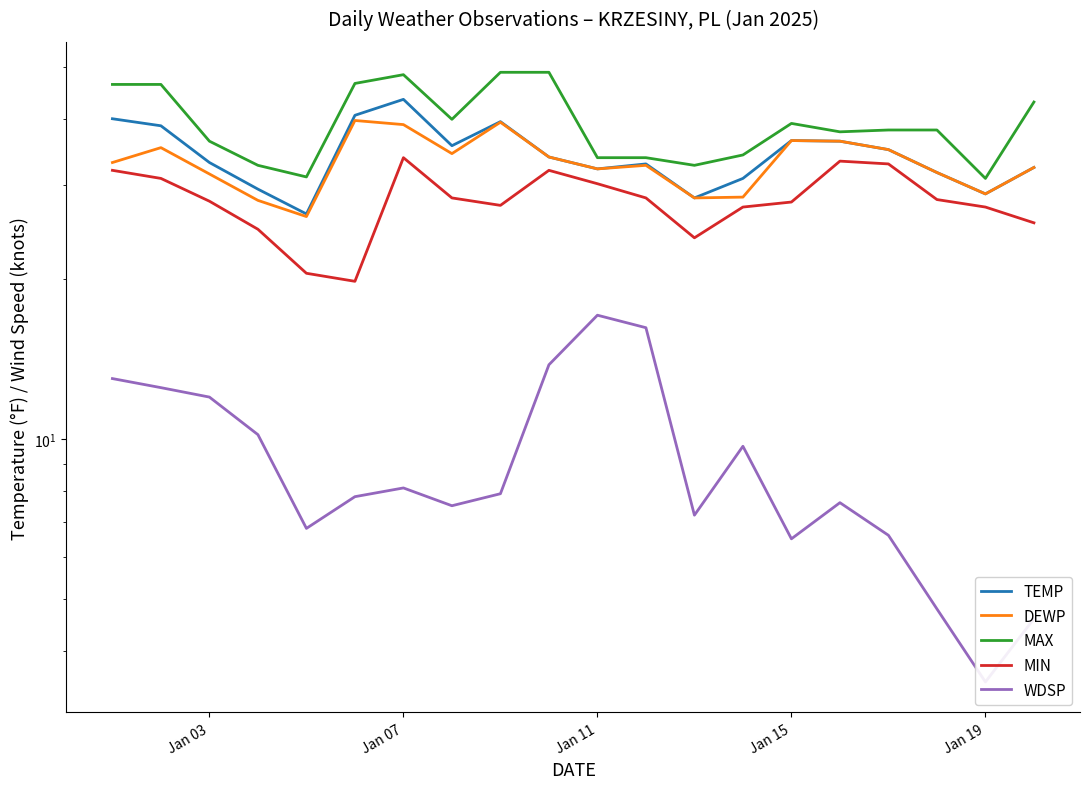

What are all the series names shown in the legend?

TEMP, DEWP, MAX, MIN, WDSP